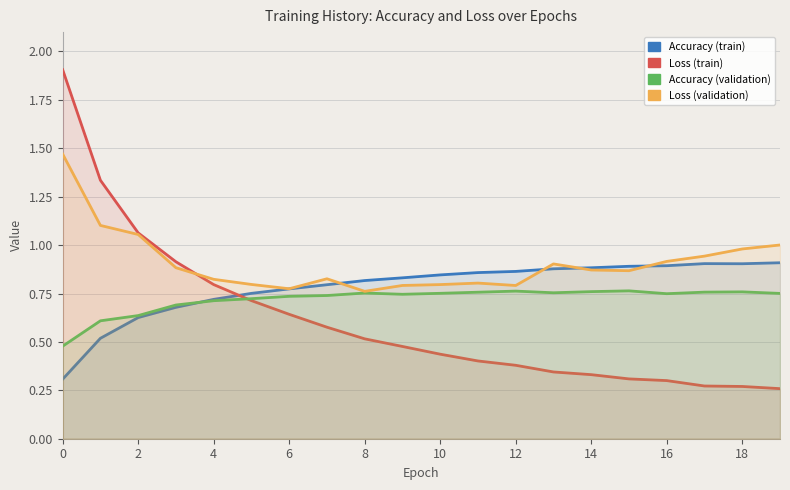

Does the chart display data point markers on the line(s)?

No